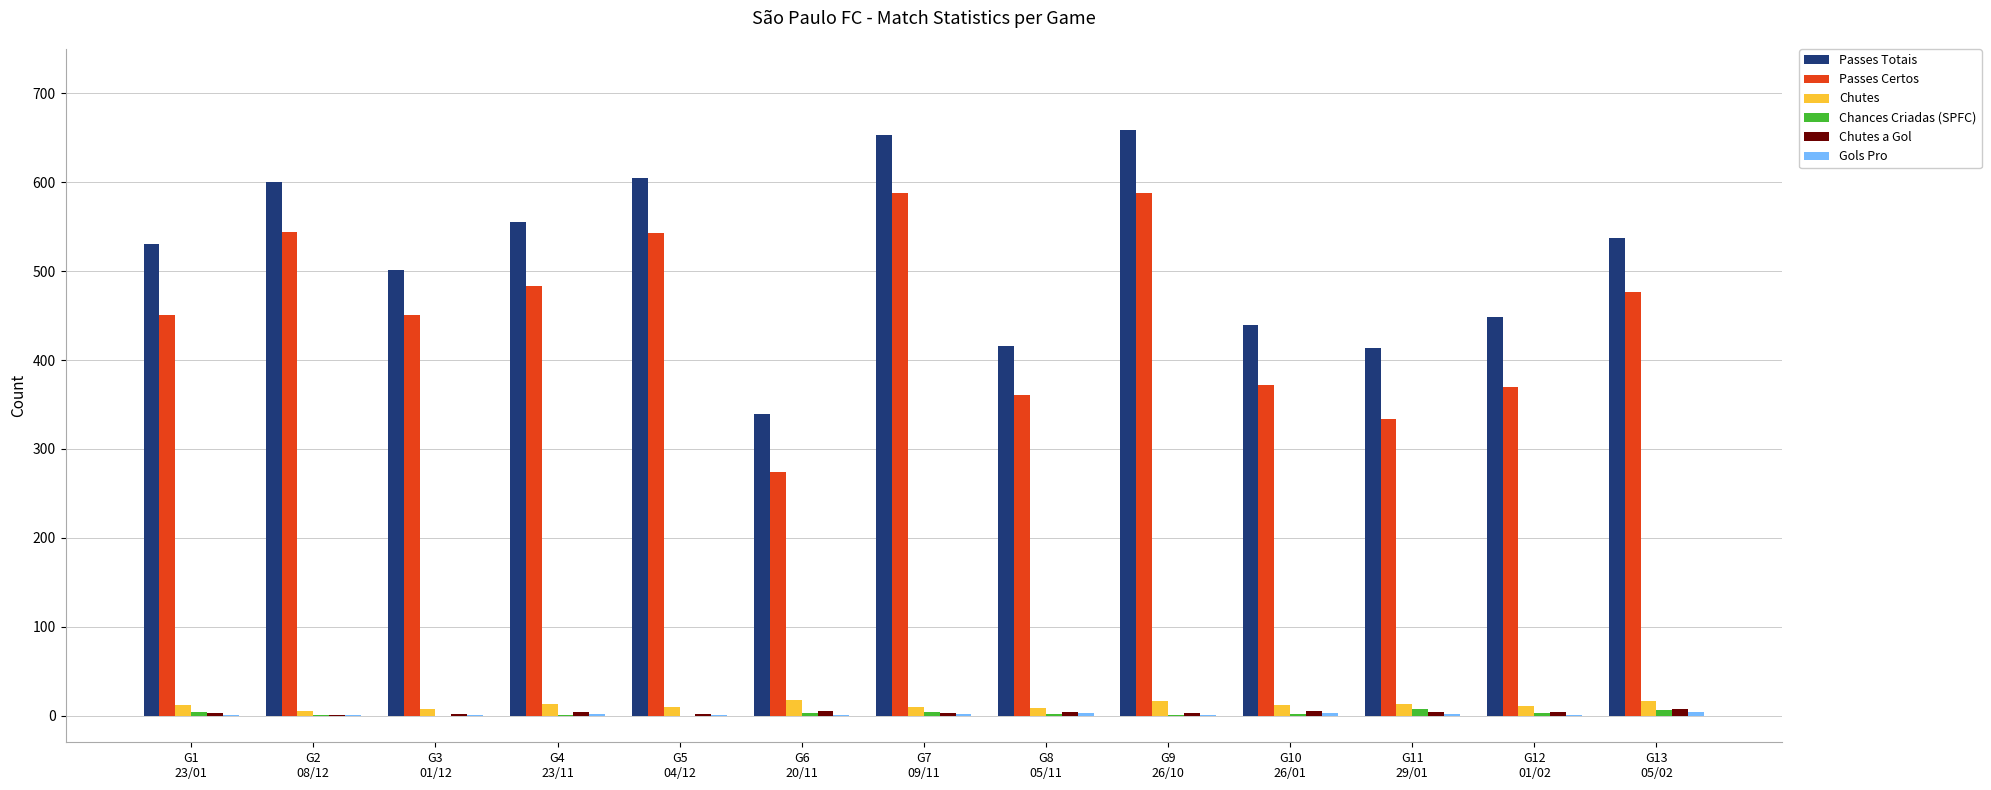

Between G6
20/11 and G11
29/01, which series saw the biggest shift?

Passes Totais